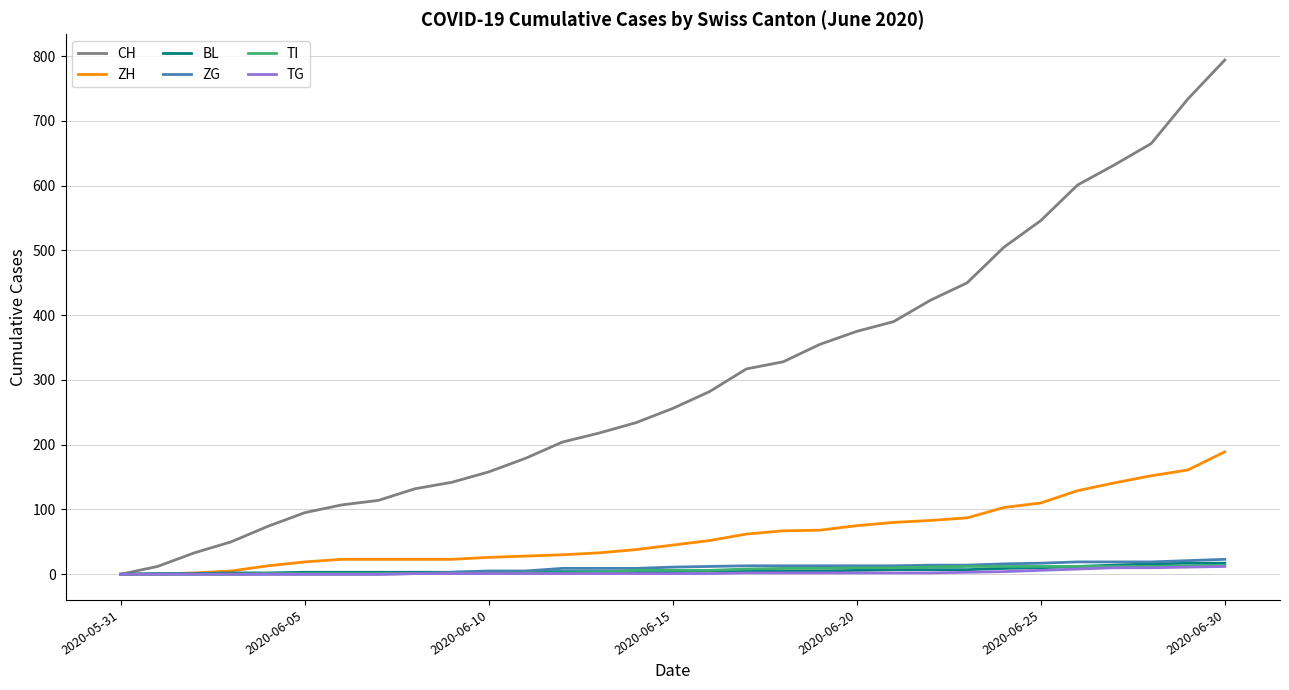

Which series has the largest total across all categories?

CH